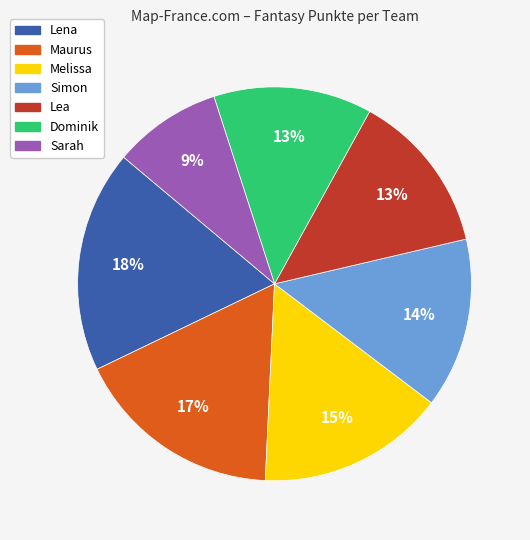

Does any single category account for the majority?

No